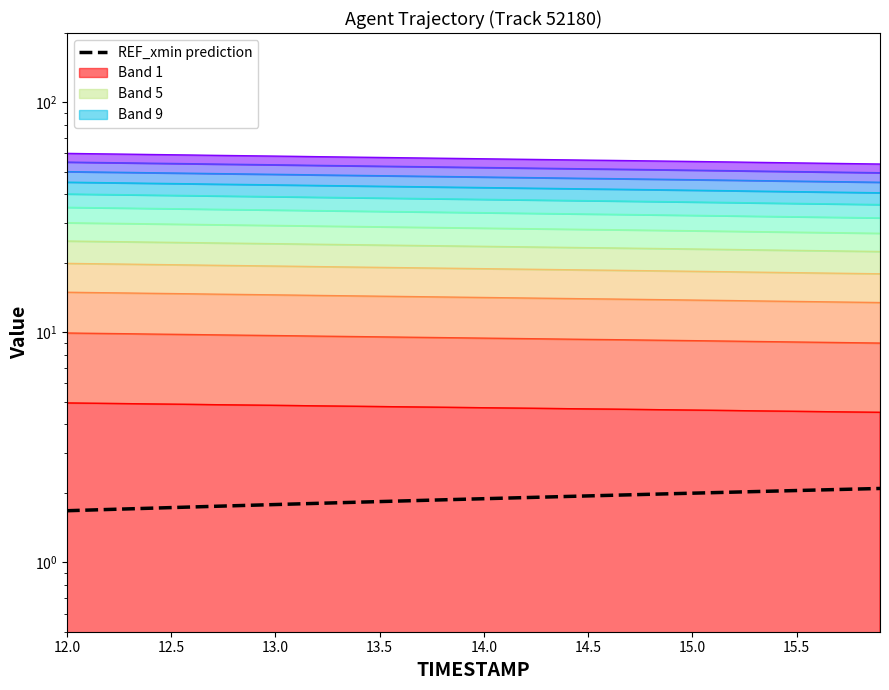

What is the average value?

1.9